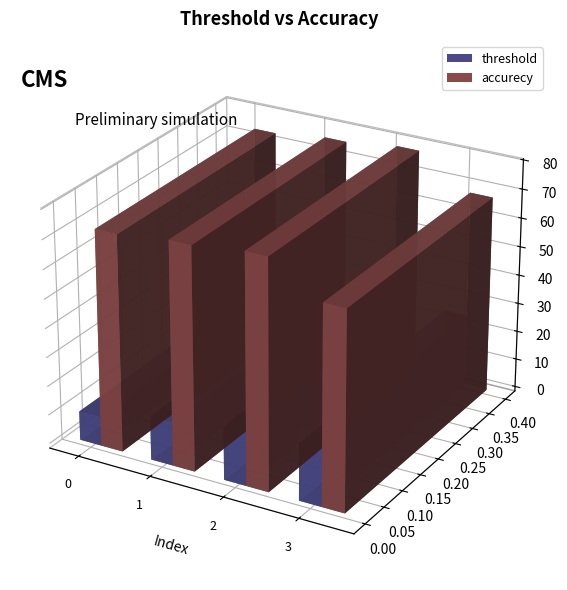

True or false: threshold has a value of 15.0 at 1.

True